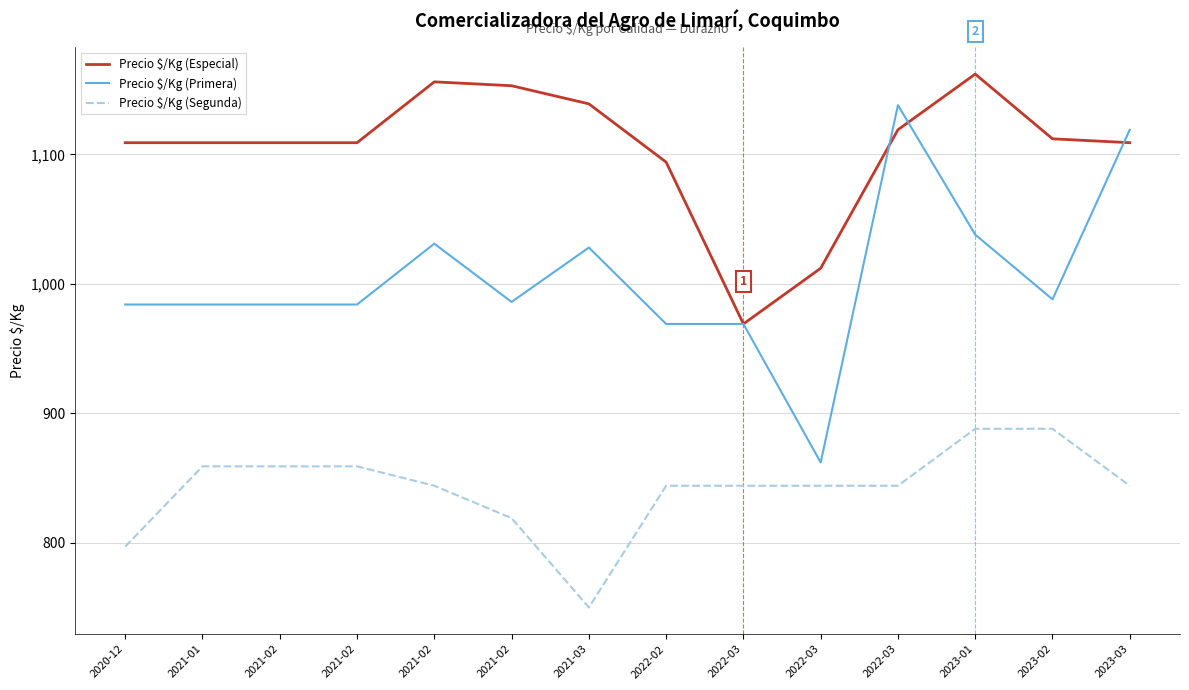

In Precio $/Kg (Especial), how many points are lower than both neighbors (excluding endpoints)?

1